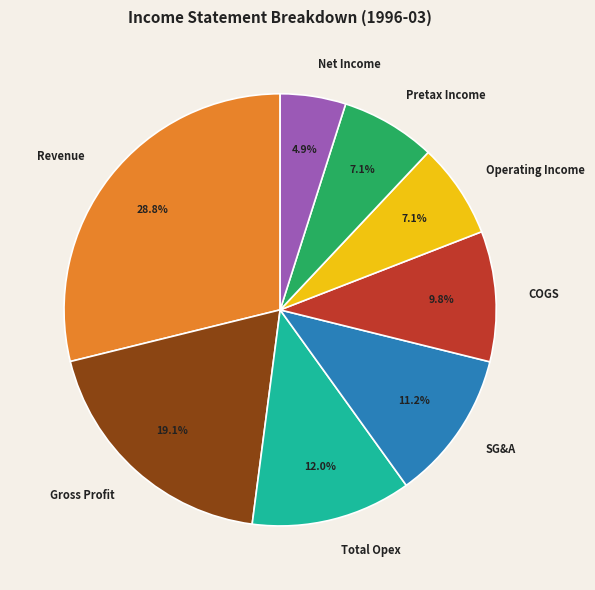

Is Net Income the majority of the pie?

No